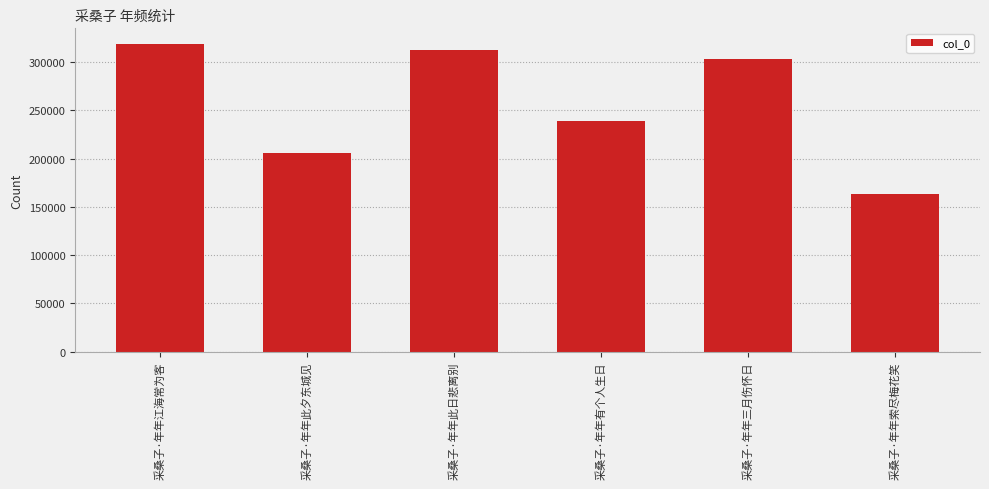

How many series are shown in this chart?

1